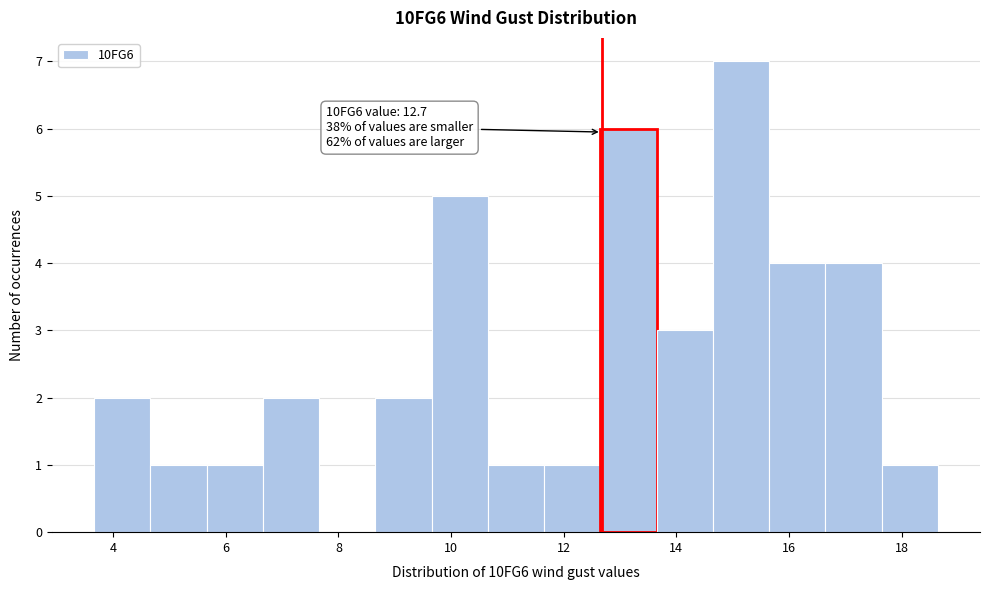

Which range on the x-axis has the tallest bar?

14.6 to 15.6